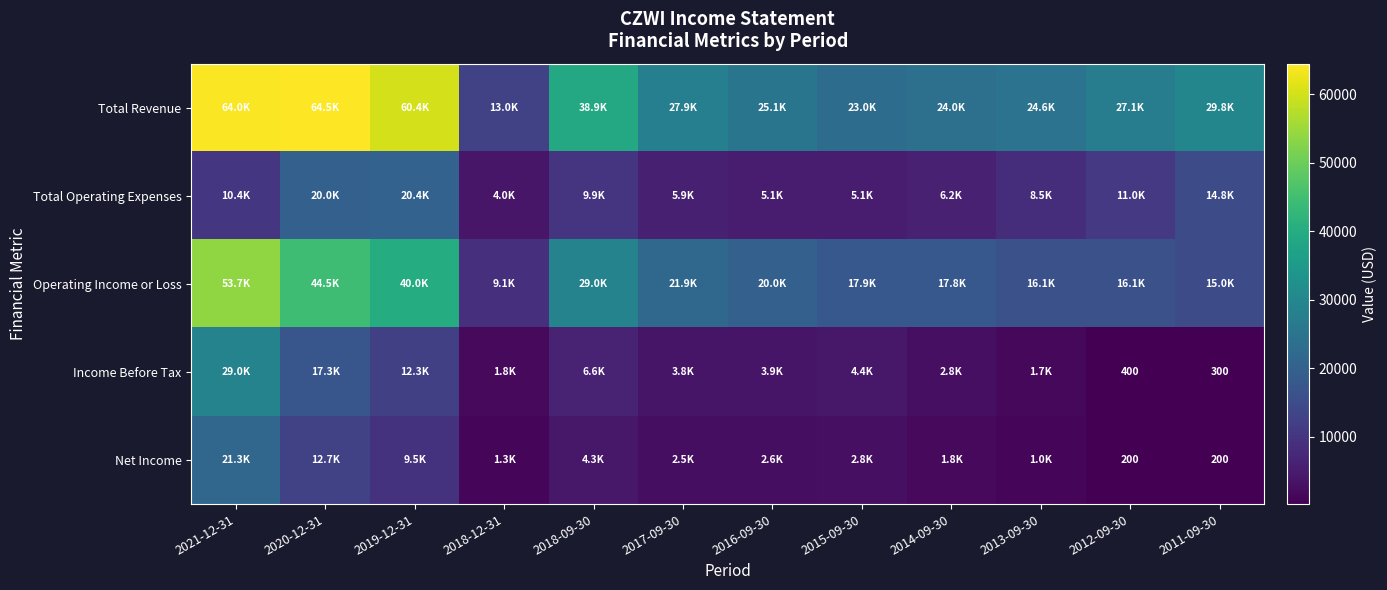

The Income Before Tax series shows 300 at 2011-09-30. True or false?

True